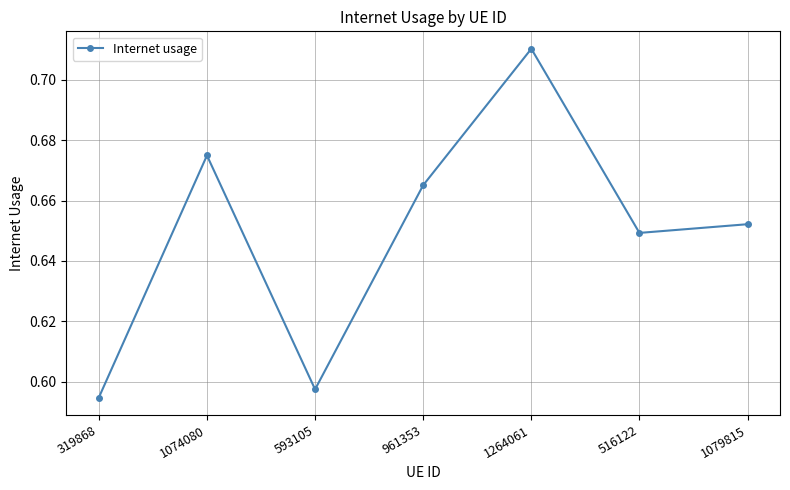

Rank the categories by value from lowest to highest.

319868, 593105, 516122, 1079815, 961353, 1074080, 1264061